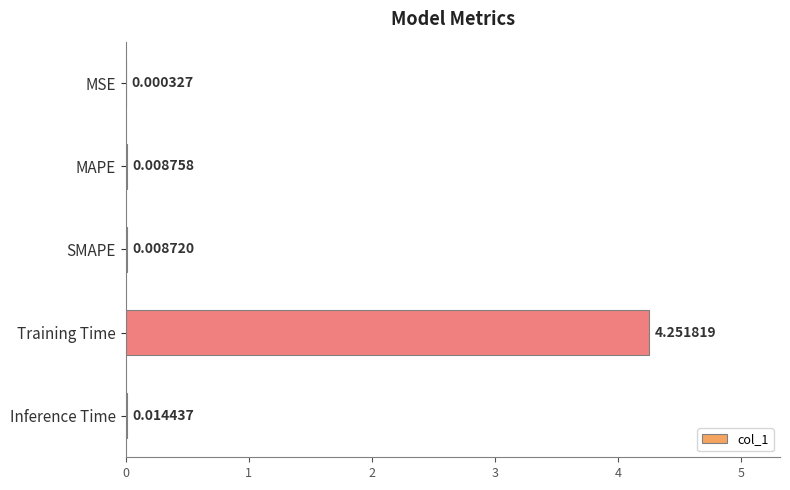

What is the change in value from MAPE to Training Time?

+4.2